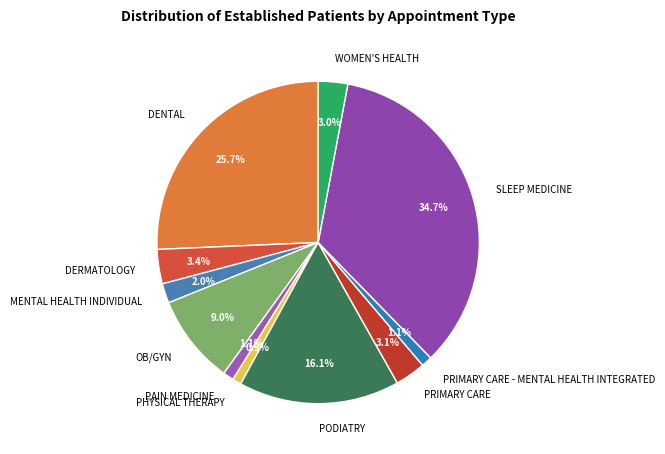

To the nearest percent, what is the combined percentage of DERMATOLOGY and PHYSICAL THERAPY?

4%